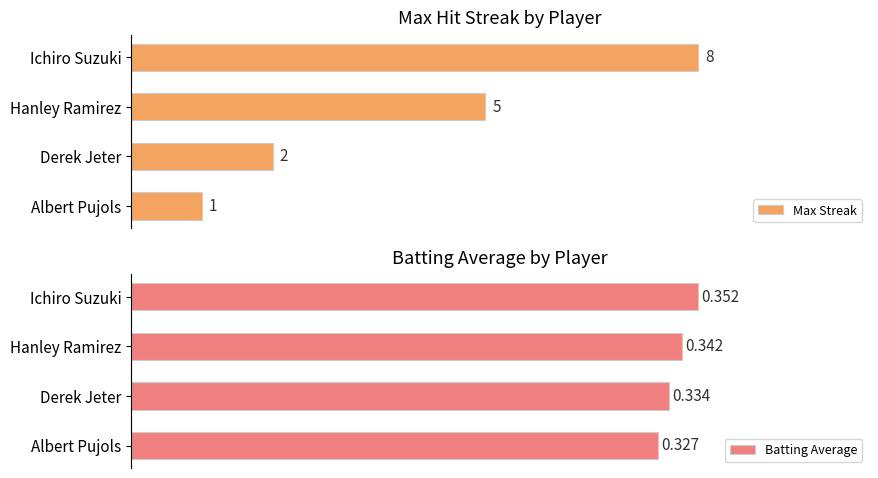

True or false: Batting Average has a value of 0.4 at 1.

False